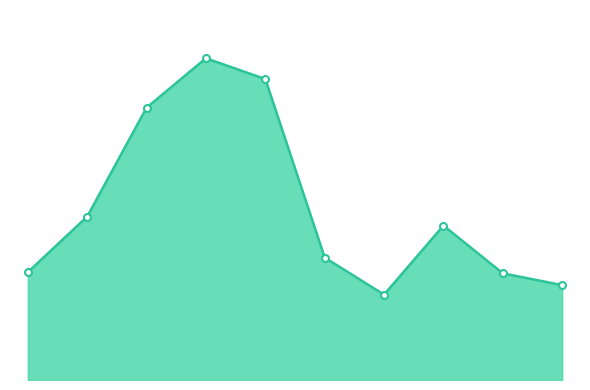

Where is the first local maximum?

3